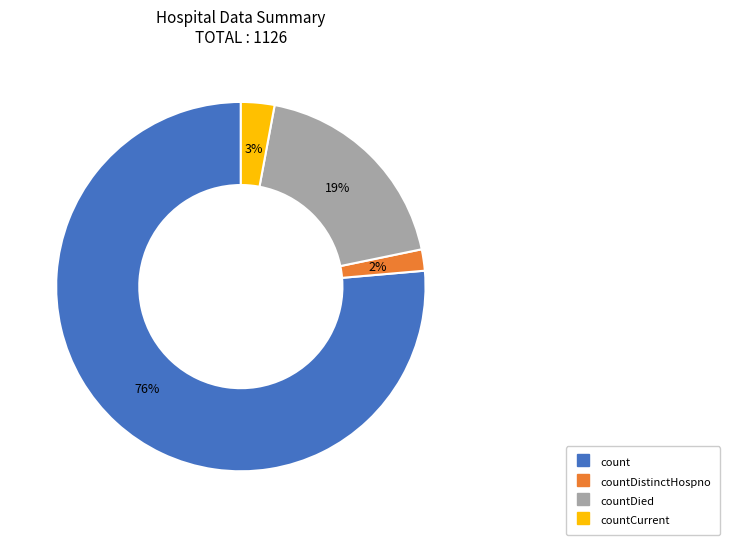

To the nearest percent, what is the average slice percentage?

25%